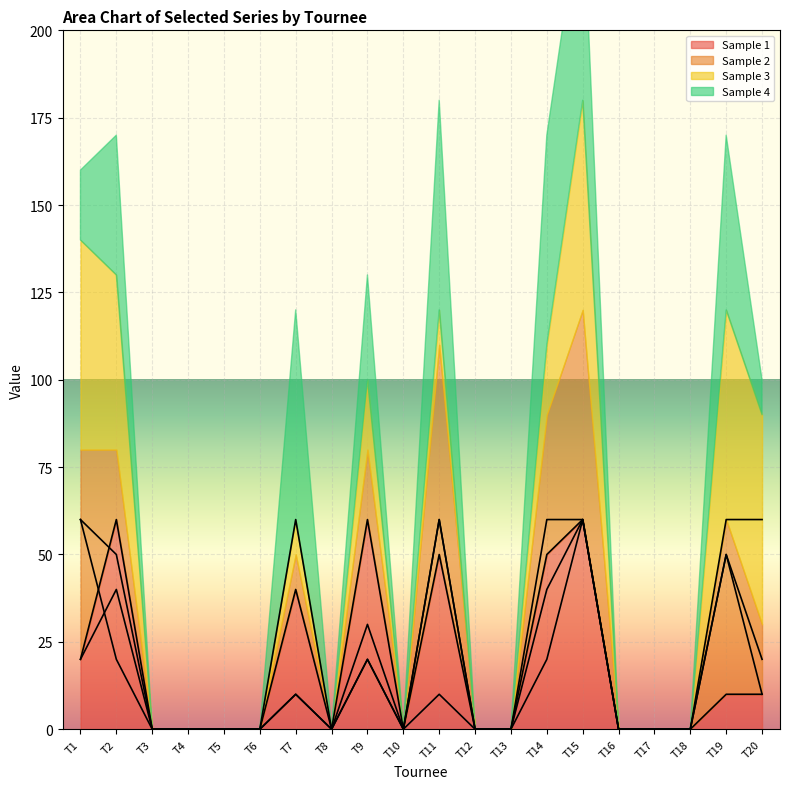

The value of Sample 1 at T13 is 30. True or false?

False